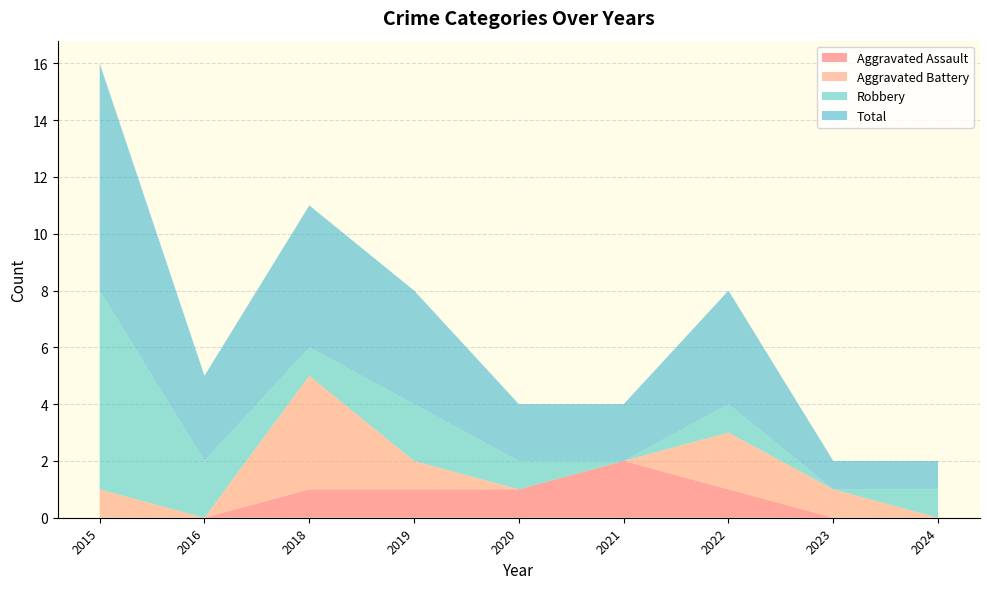

Reading left to right, extract all data points from this chart.

Aggravated Assault: 0	0	1	1	1	2	1	0	0
Aggravated Battery: 1	0	4	1	0	0	2	1	0
Robbery: 7	2	1	2	1	0	1	0	1
Total: 8	3	5	4	2	2	4	1	1